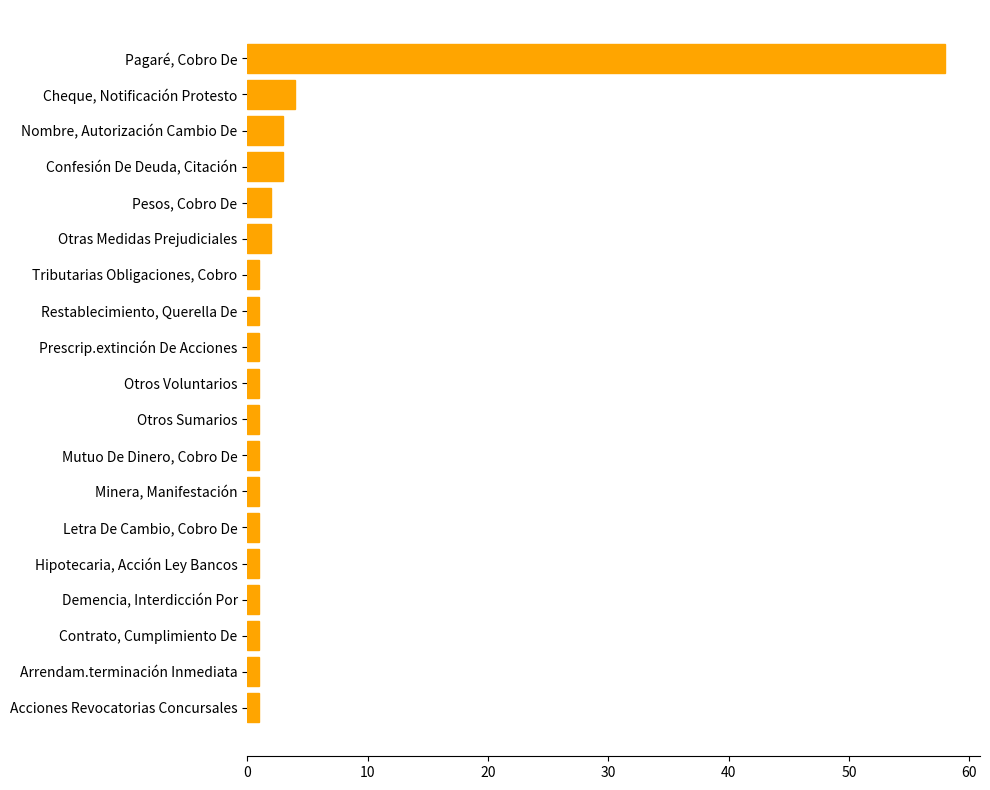

What is the greatest value displayed?

58